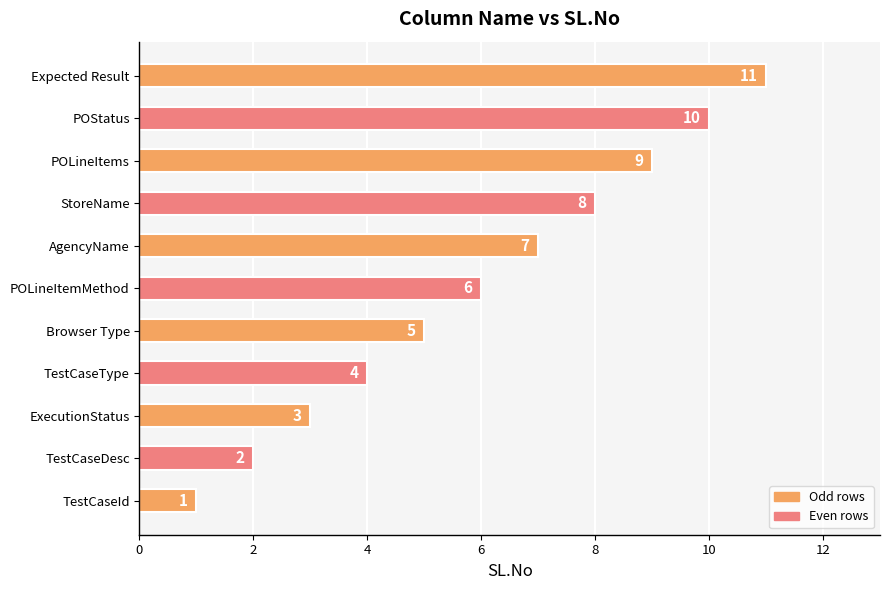

Are the bars grouped side by side (vs. stacked)?

No